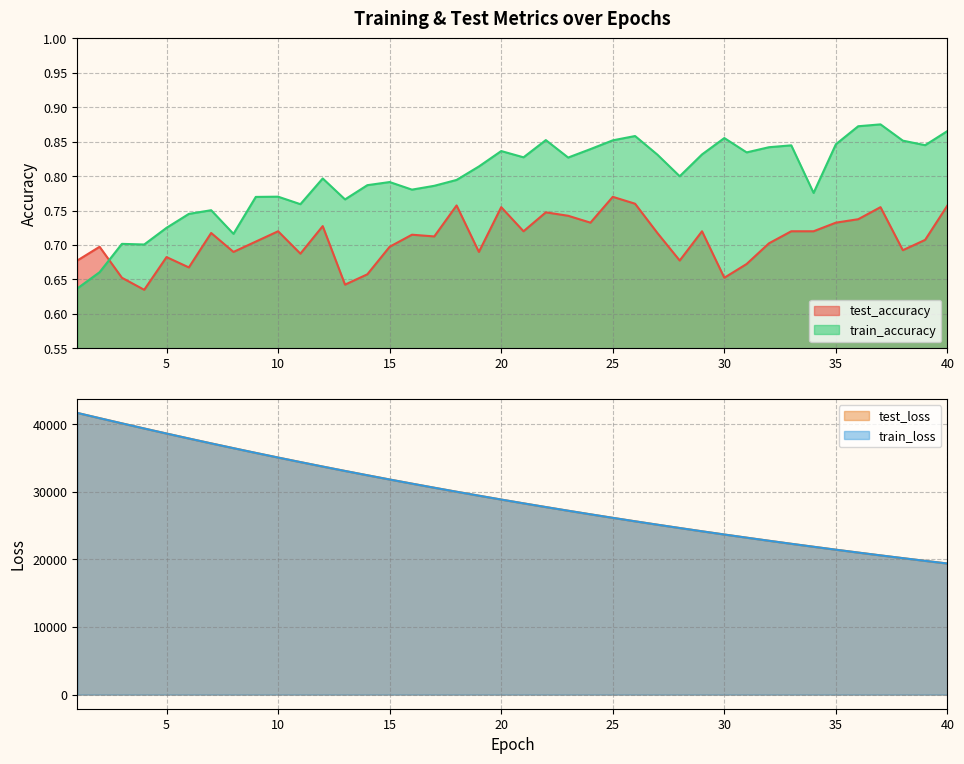

Between 24 and 25, which is larger?

25